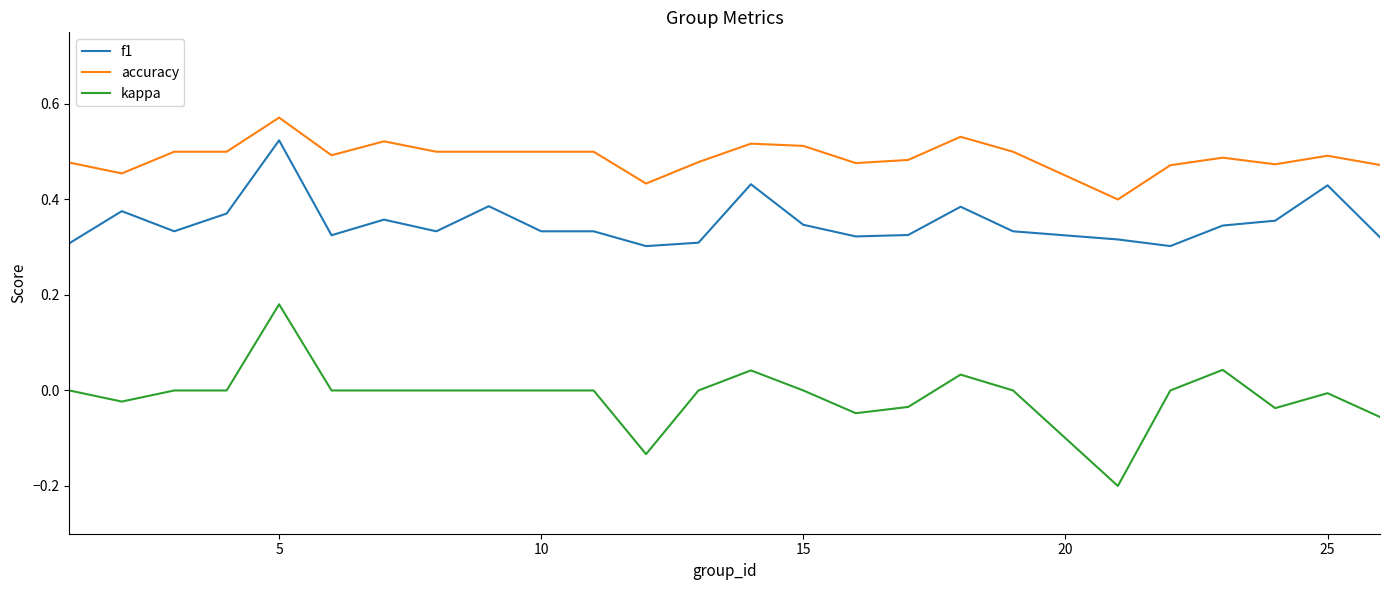

True or false: f1 and accuracy intersect in this chart.

False